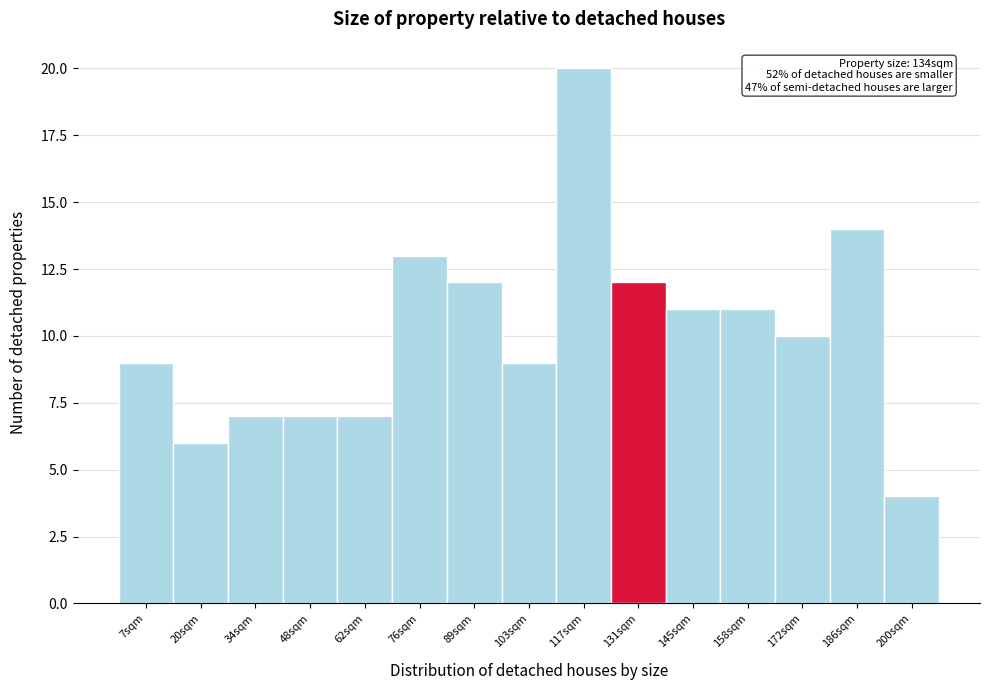

Reading left to right, transcribe all the data shown in this chart.

9	6	7	7	7	13	12	9	20	12	11	11	10	14	4